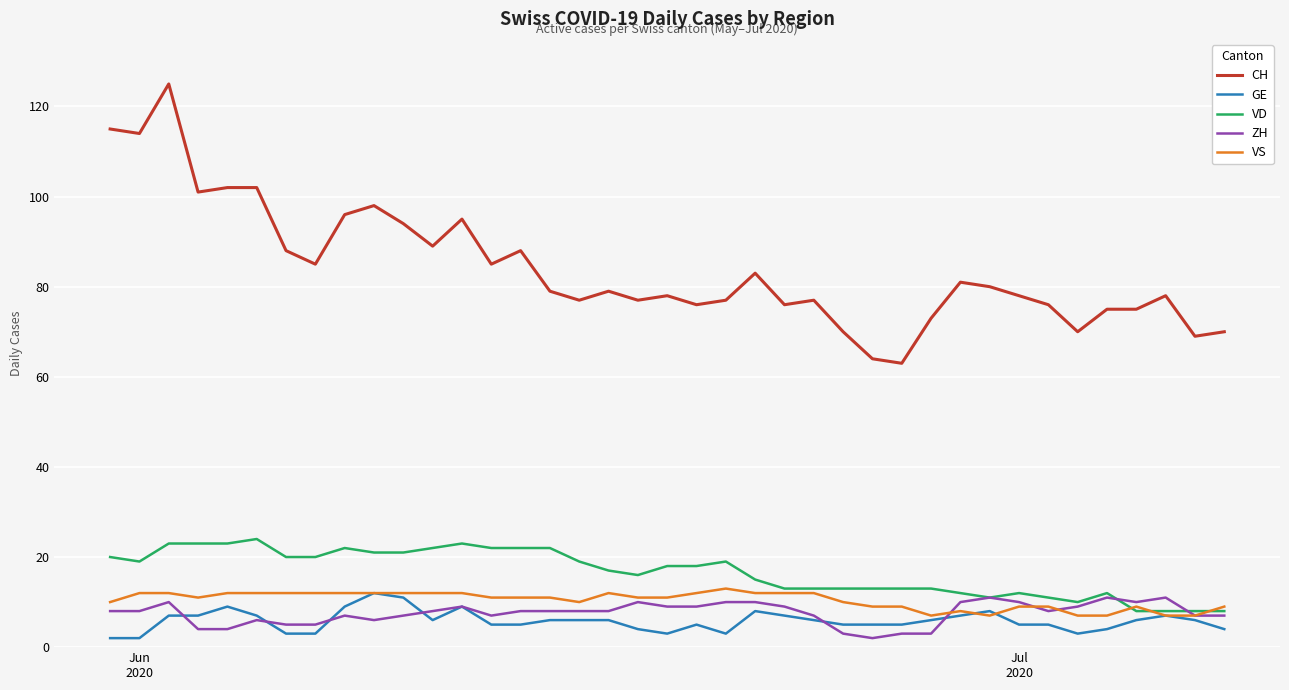

Which series has the widest spread of values?

CH